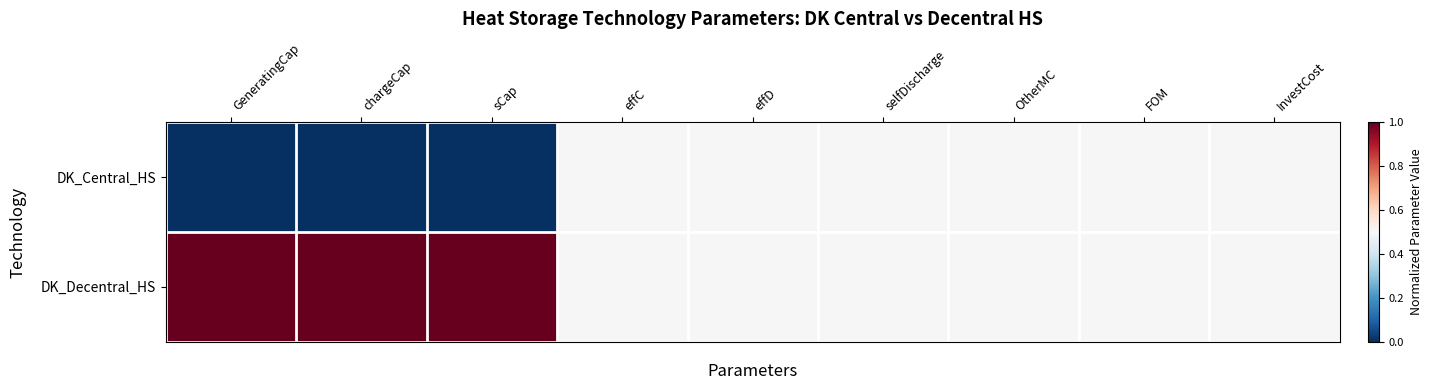

What is the total value across all series at OtherMC?

1.0